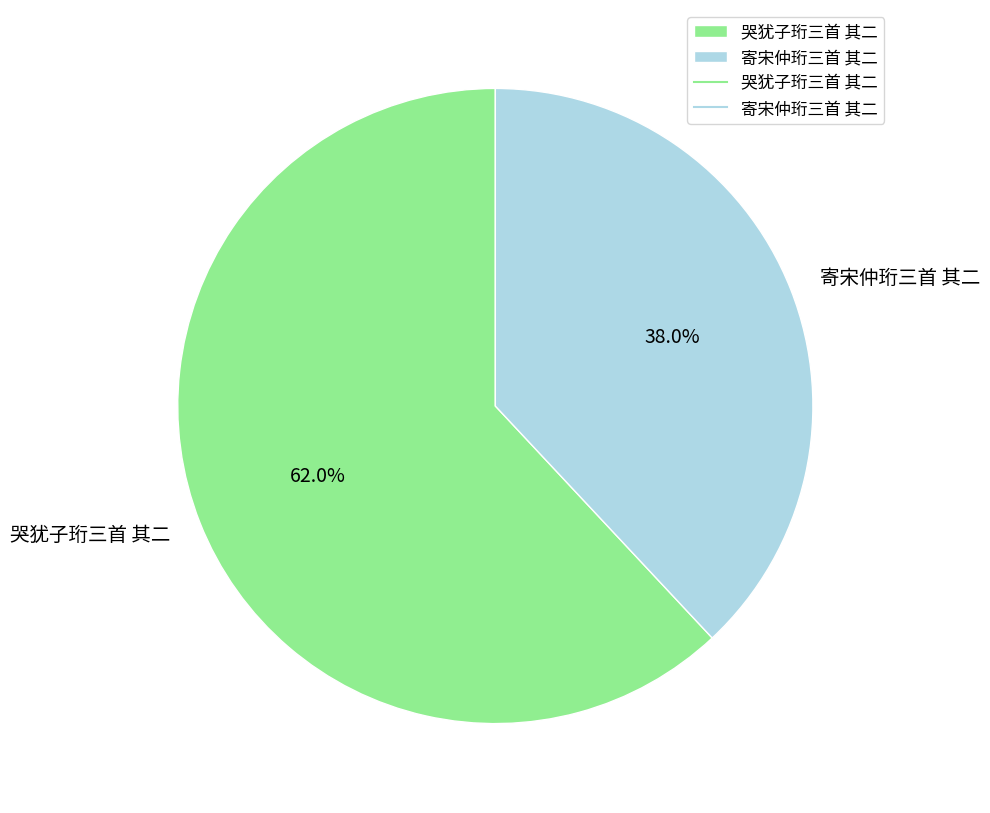

Between 寄宋仲珩三首 其二 and 哭犹子珩三首 其二, which is larger?

哭犹子珩三首 其二